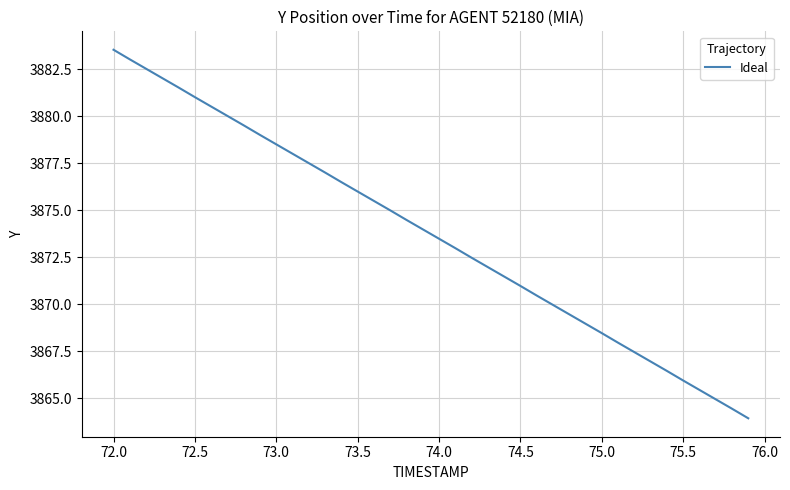

What is the difference between the maximum and minimum values?

19.6